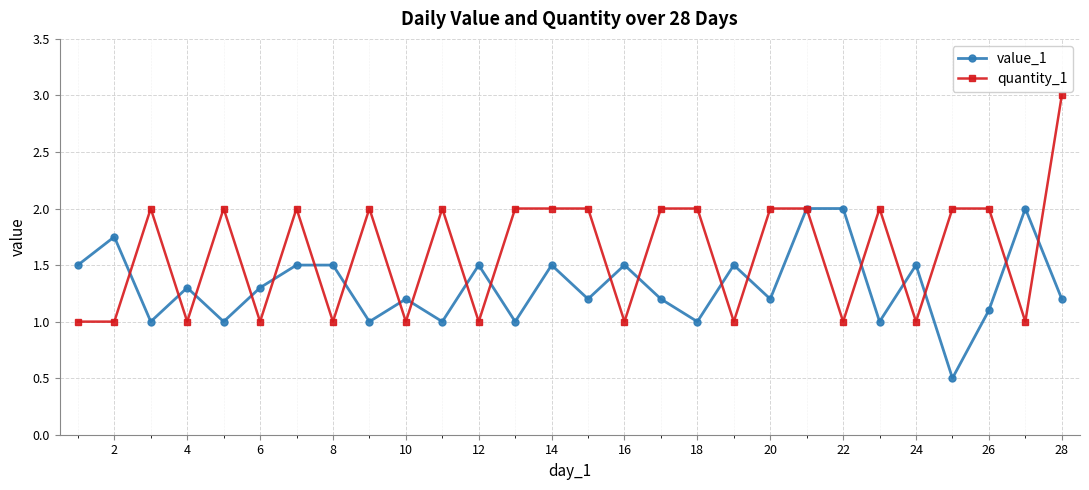

Which series has the largest total across all categories?

quantity_1